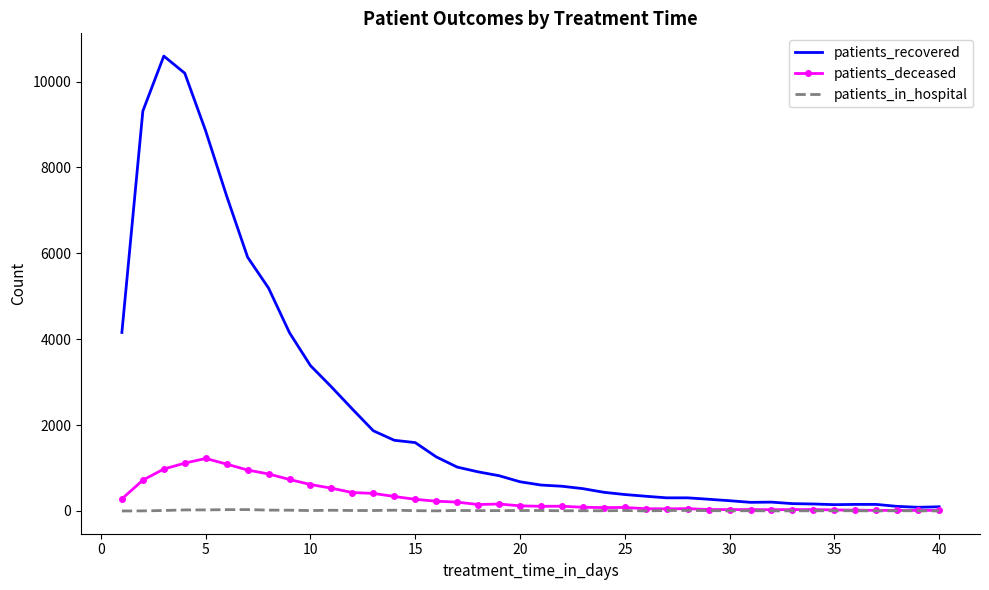

What is the average value of the patients_recovered series?

2240